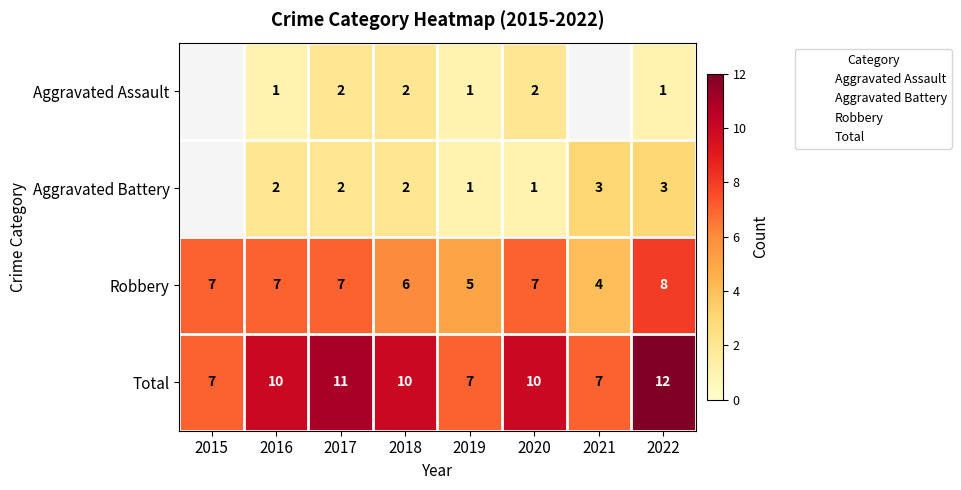

At which label is Robbery closest to 6?

2018